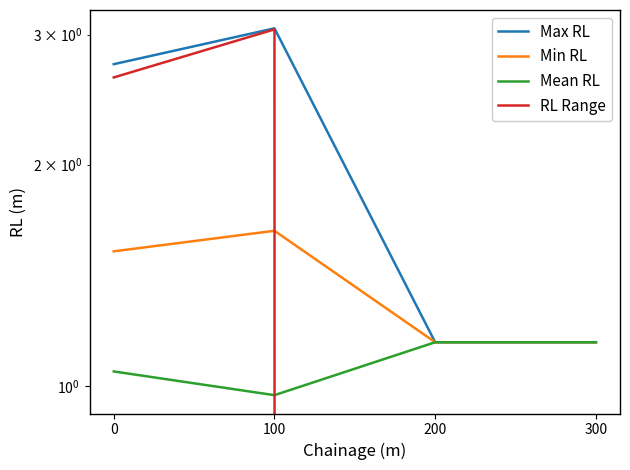

Reading left to right, what are all the values shown in this chart?

Max RL: 0=2.7	100=3.1	200=1.1	300=1.1
Min RL: 0=1.5	100=1.6	200=1.1	300=1.1
Mean RL: 0=1.0	100=1.0	200=1.1	300=1.1
RL Range: 0=2.6	100=3.0	200=0.0	300=0.0